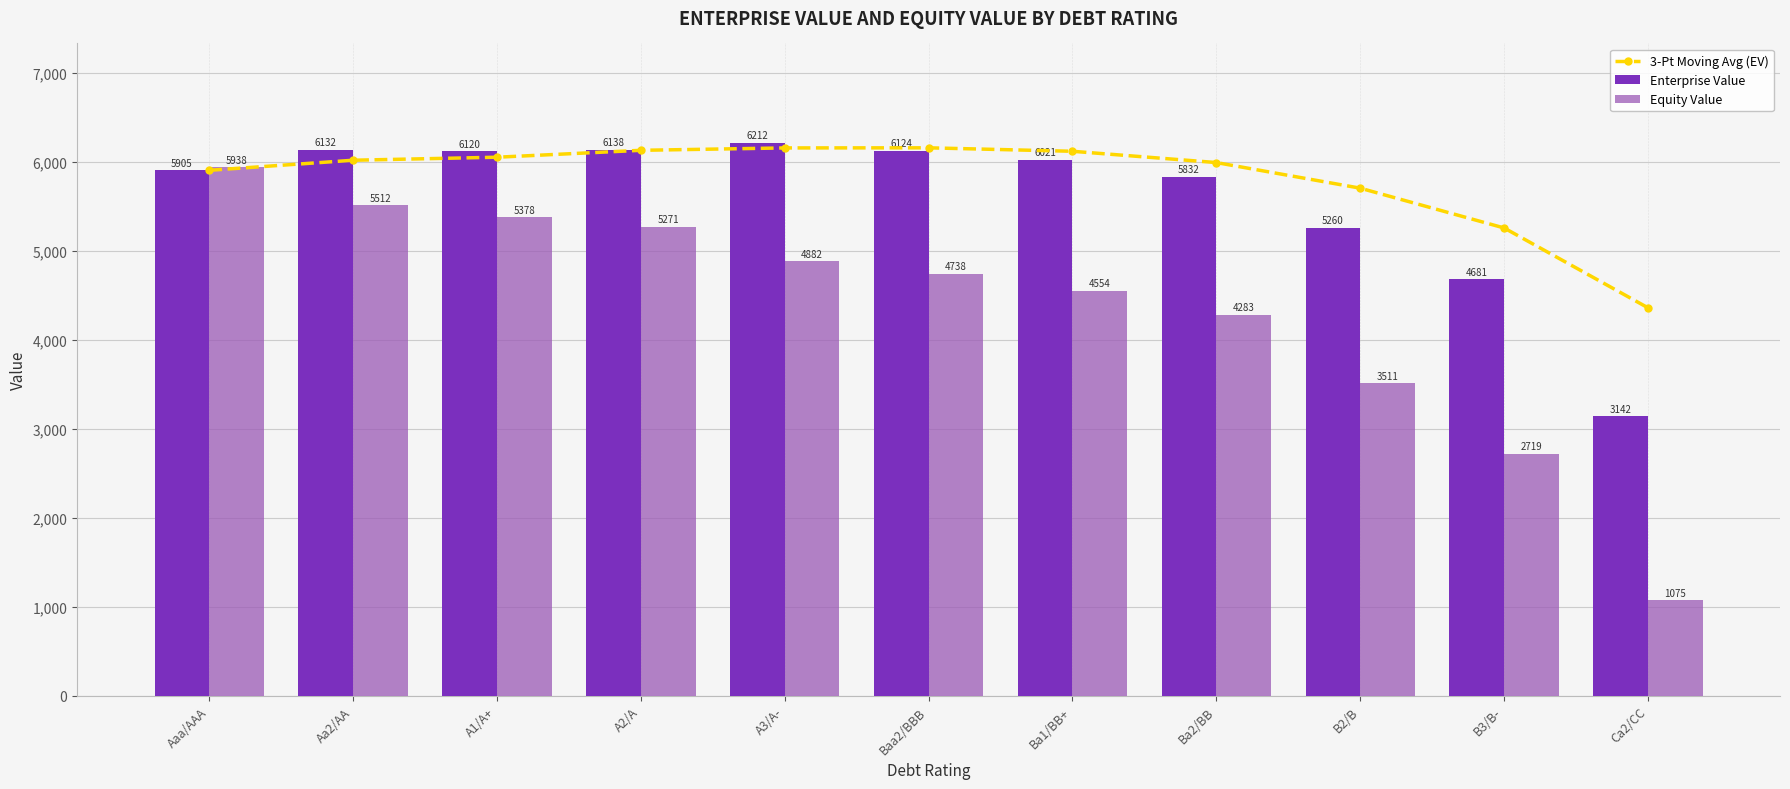

What is the sum of all 3-Pt Moving Avg (EV) values?

63855.0